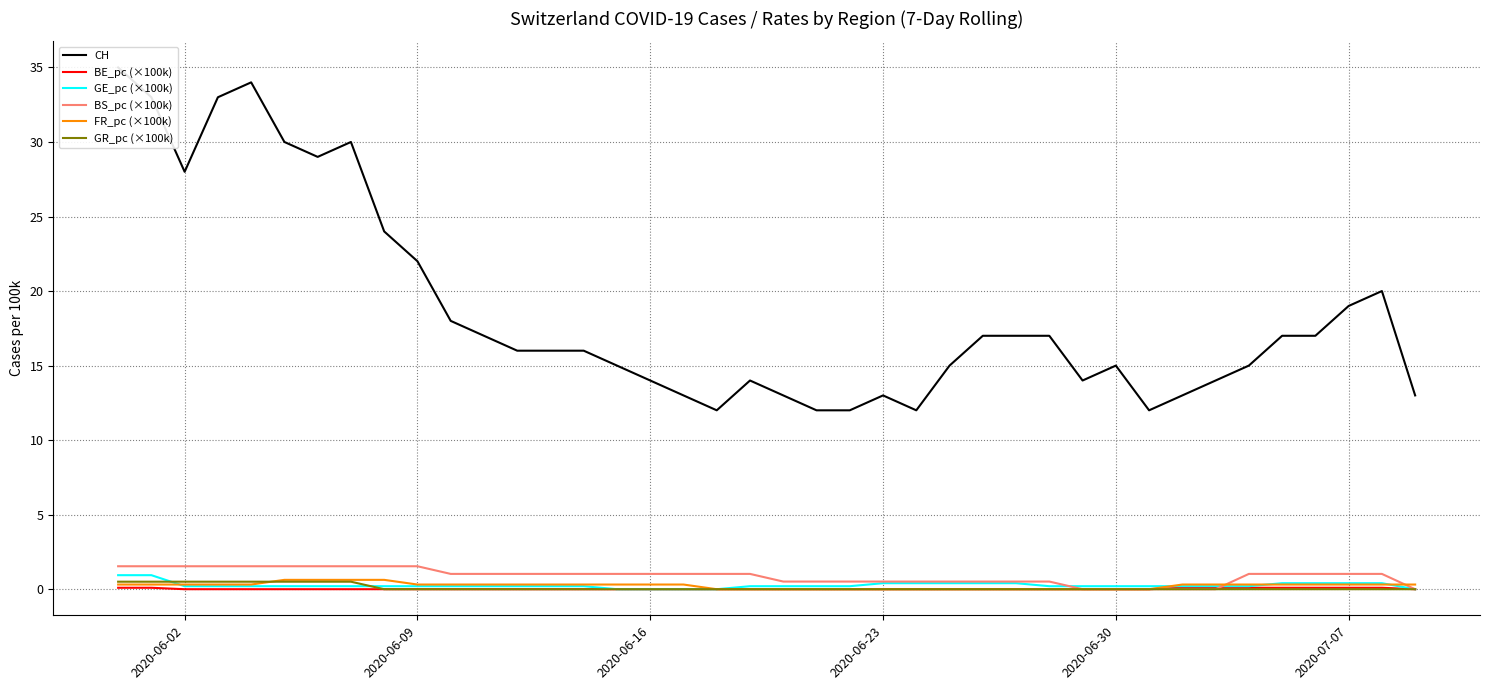

How many data points in BE_pc (×100k) are above 0?

9